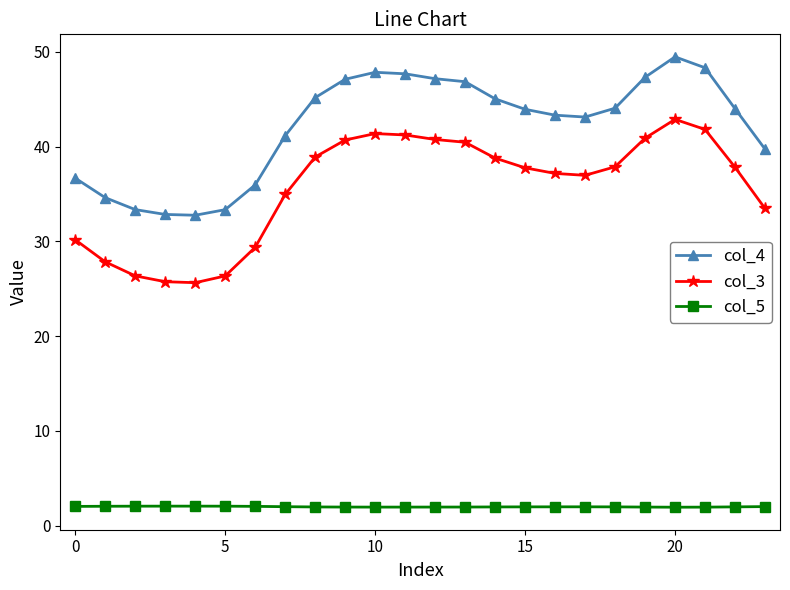

True or false: col_3 has more than 1 interior local peaks.

True